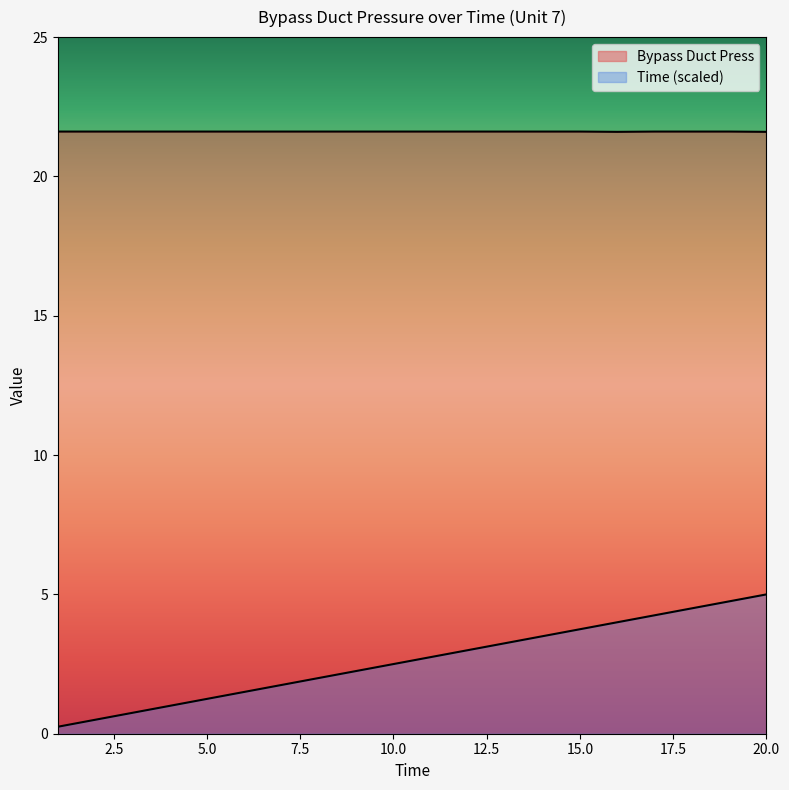

What is the sum of the Time values at 10 and 13?

5.8